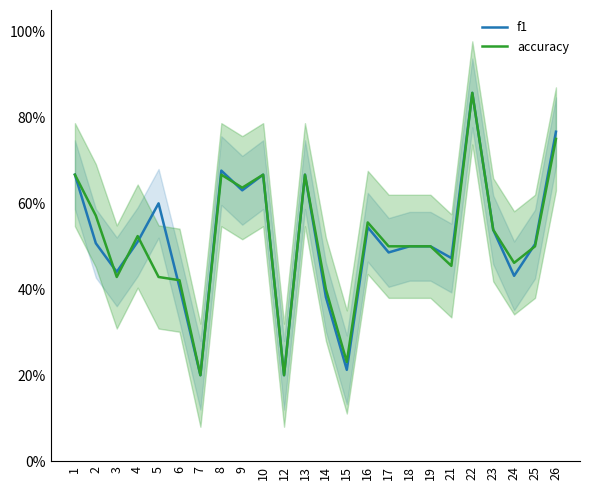

How many lines are shown in the chart?

2